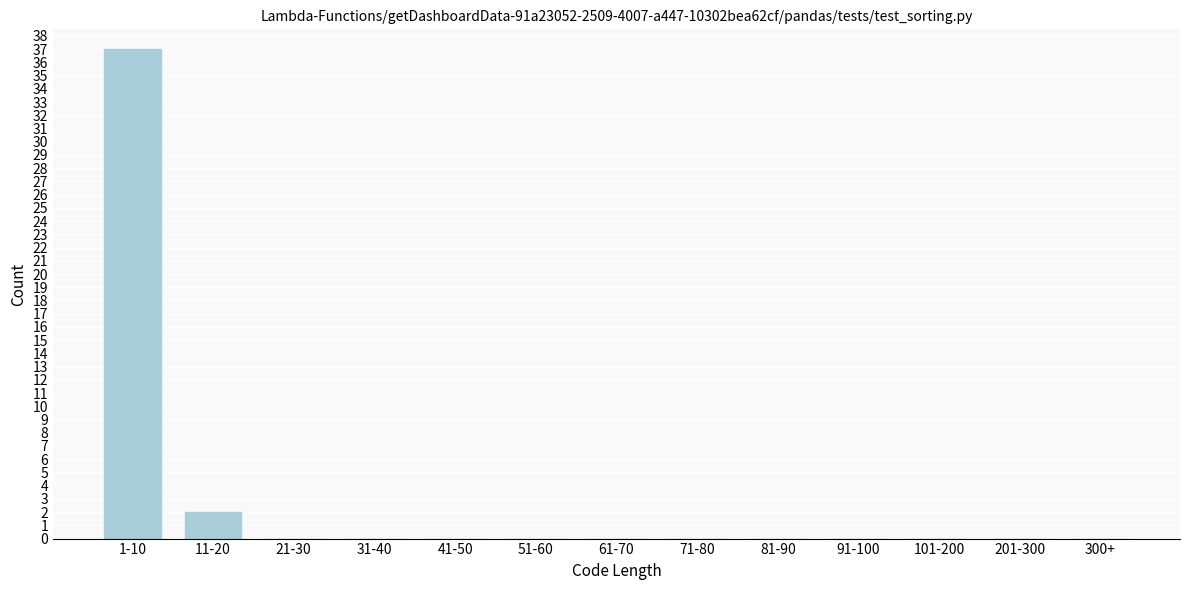

Reading left to right, extract all data points from this chart.

1-10=37	11-20=2	21-30=0	31-40=0	41-50=0	51-60=0	61-70=0	71-80=0	81-90=0	91-100=0	101-200=0	201-300=0	300+=0